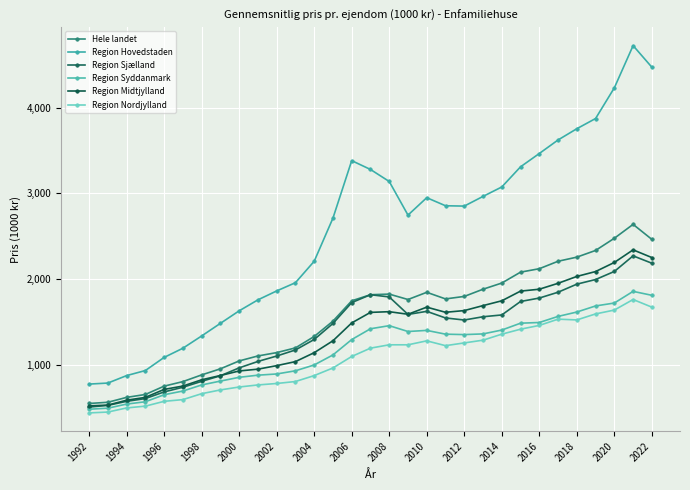

In Region Sjælland, how many points are higher than both neighbors (excluding endpoints)?

3